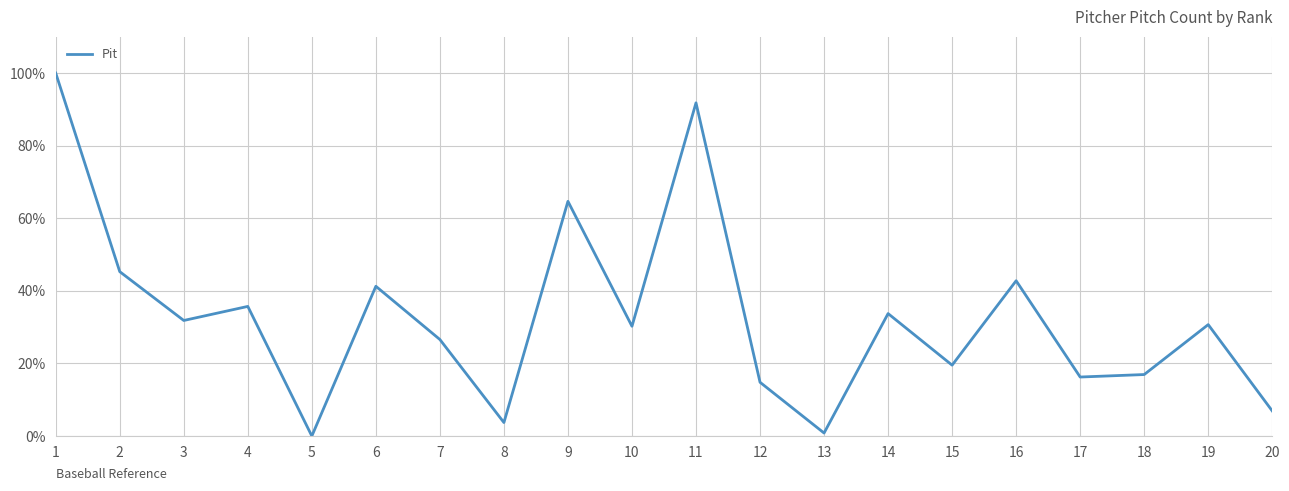

What is the sum of all values?

653.6